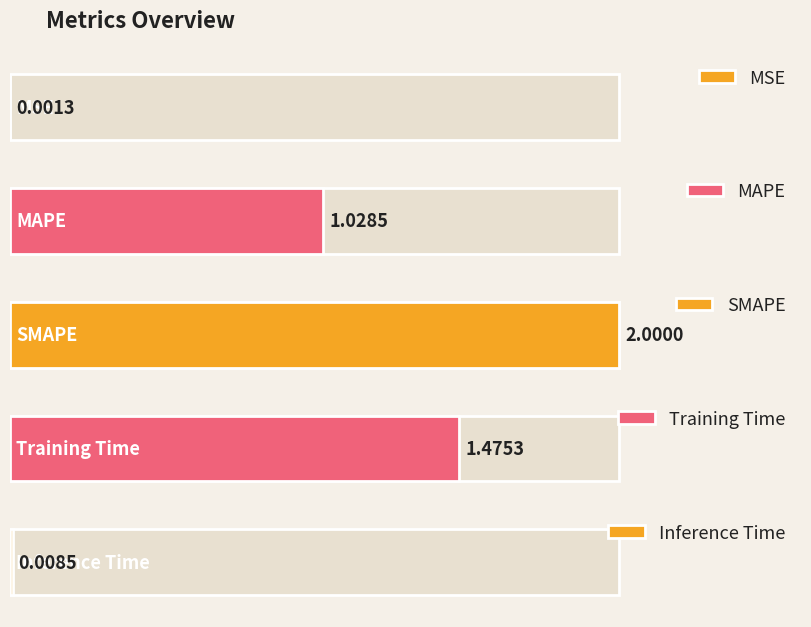

Reading left to right, extract all data points from this chart.

0.0	1.0	2.0	1.5	0.0